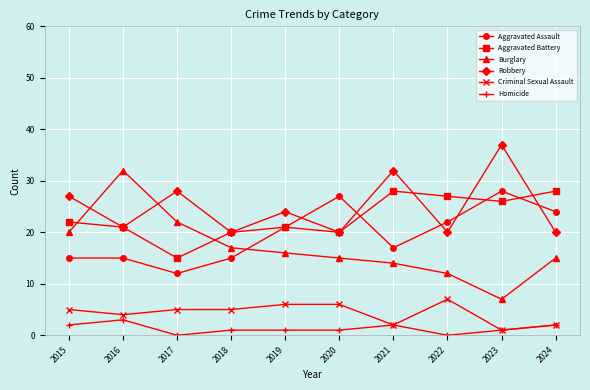

True or false: Homicide and Aggravated Battery cross at least once.

False